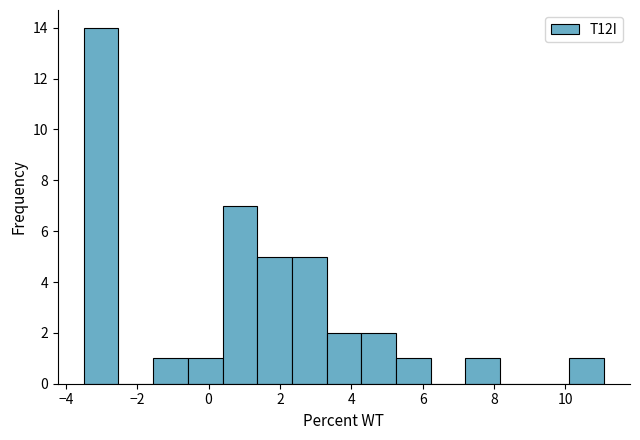

How tall is the bar that spans -0.6 to 0.4 on the x-axis? Neither the bar edges nor the heights are printed on the chart, so give them approximately, as read against the axes.

1